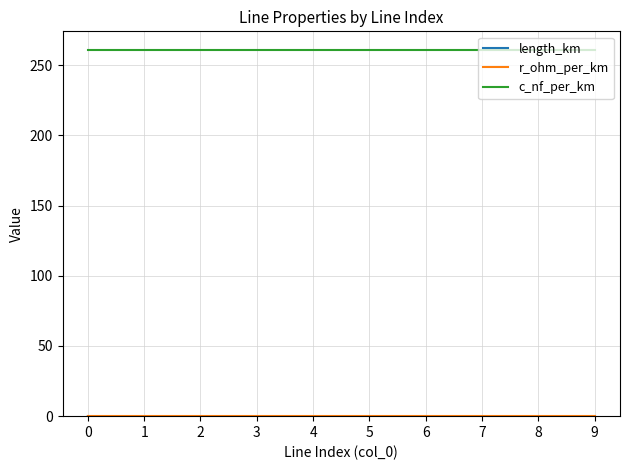

Which series has the largest total across all categories?

c_nf_per_km